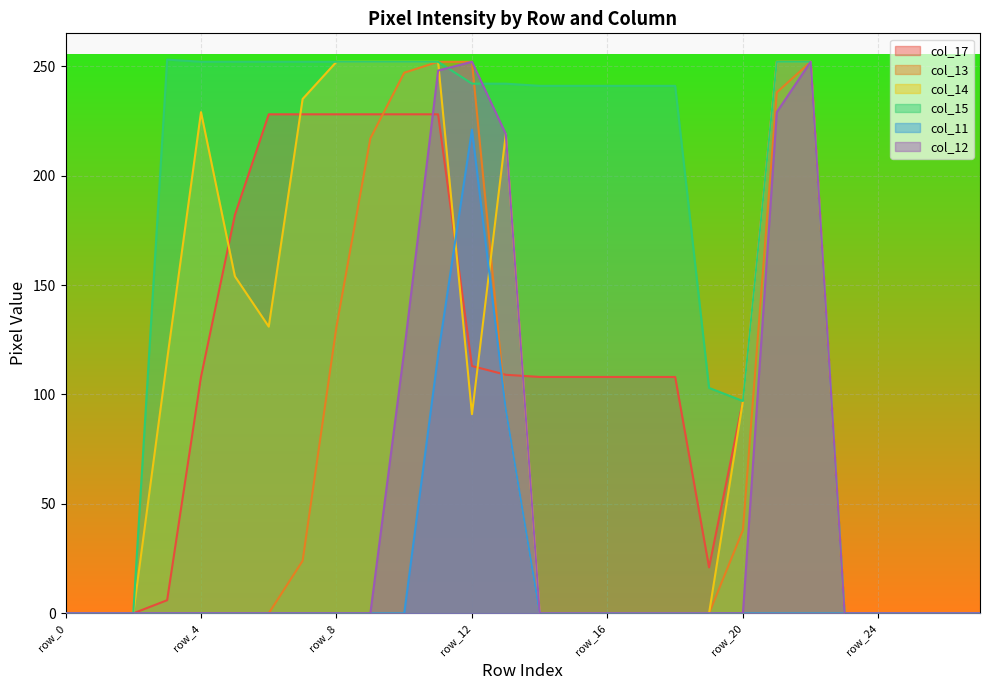

List the series in order of their peak value, highest first.

col_15, col_17, col_13, col_14, col_12, col_11